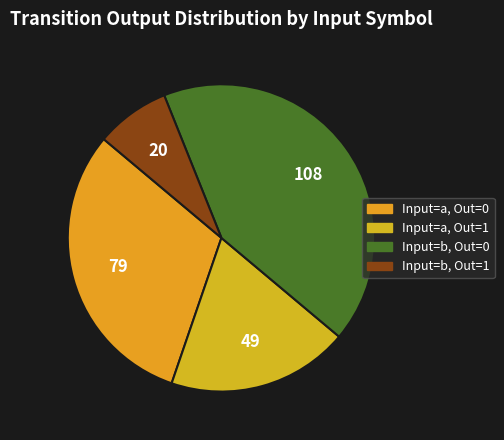

Count the number of slices in the pie.

4